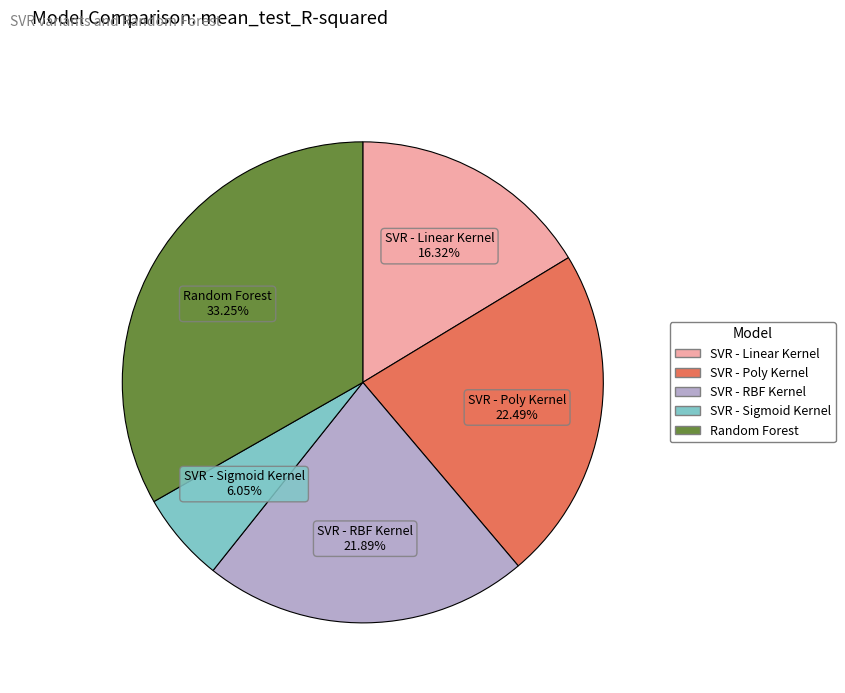

Count the number of slices in the pie.

5